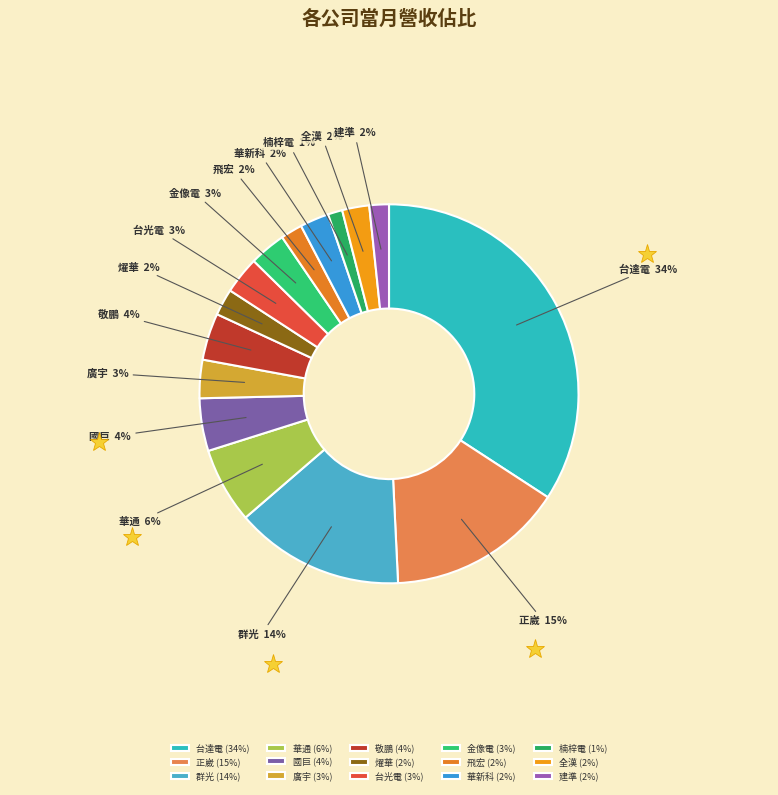

Is it true that 台光電 is 12% of the pie?

False